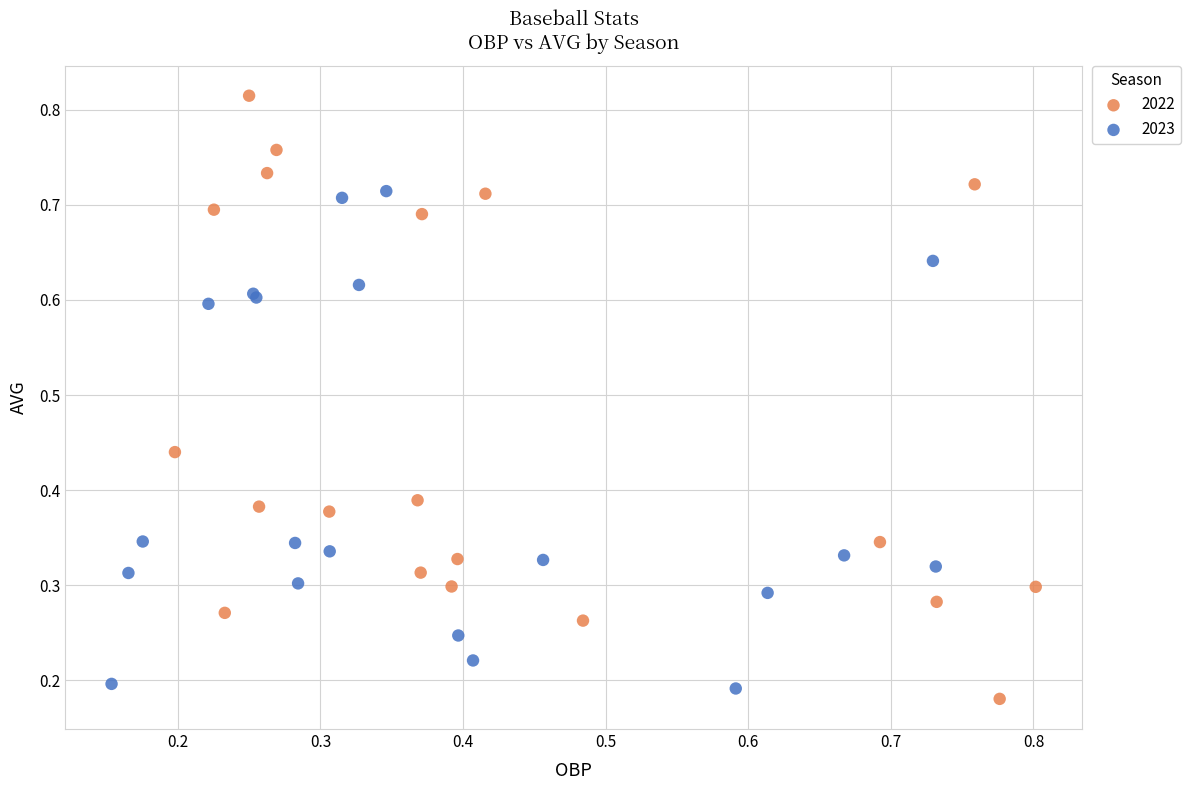

Which series contains the highest Y value?

2022